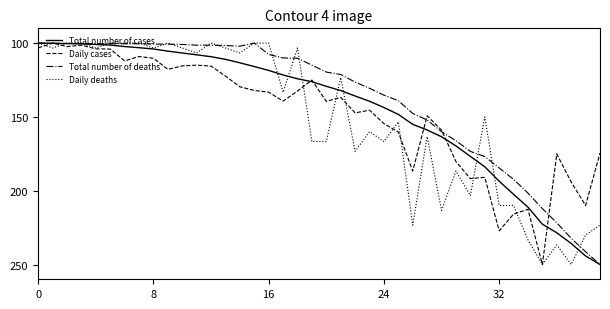

Rank the series by their average value, from highest to lowest.

Daily deaths, Daily cases, Total number of cases, Total number of deaths